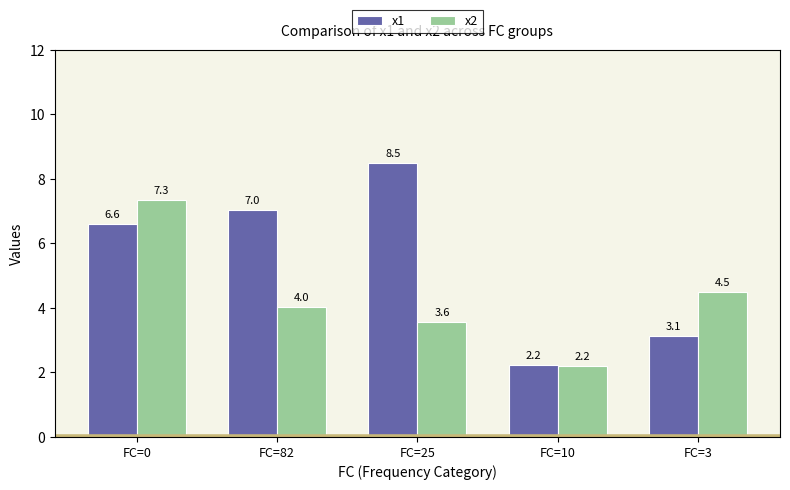

What is the sum of all x1 values?

27.5